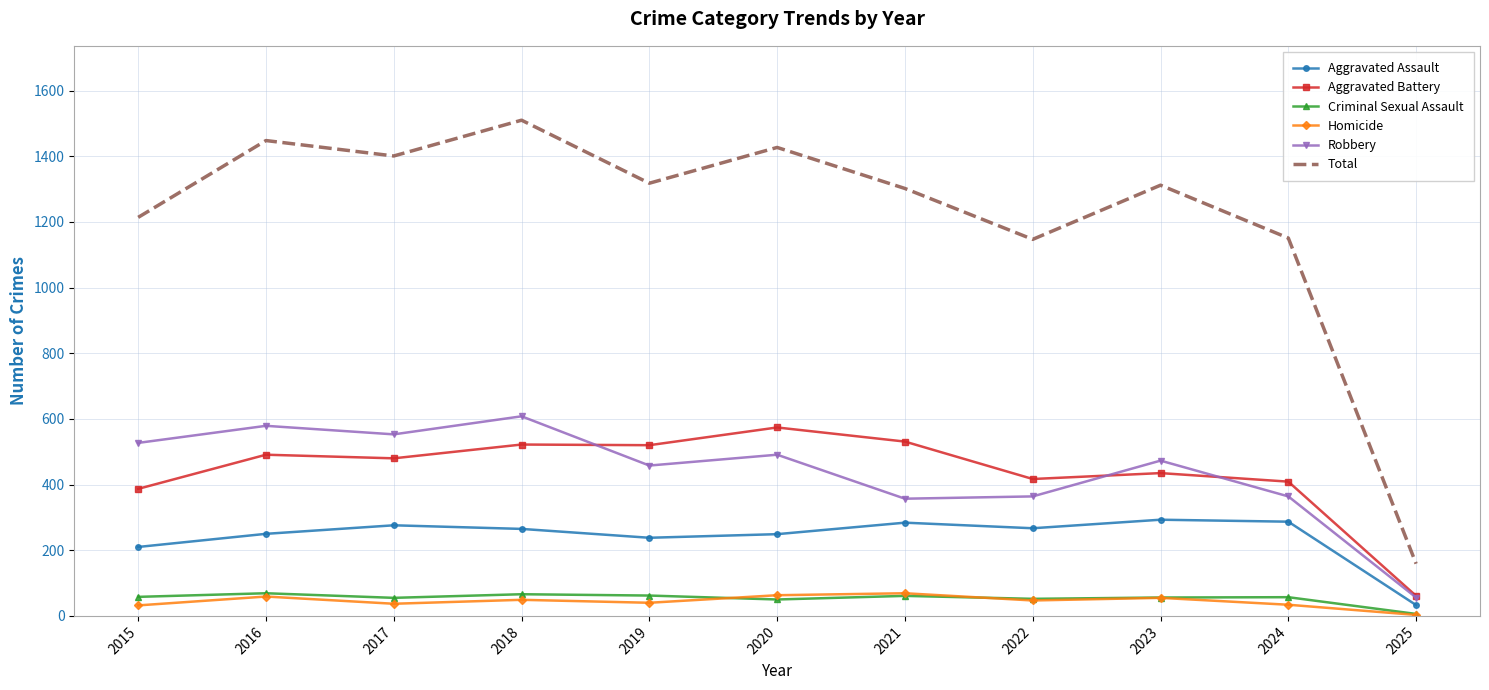

What is the total value across all series at 2017?

2802